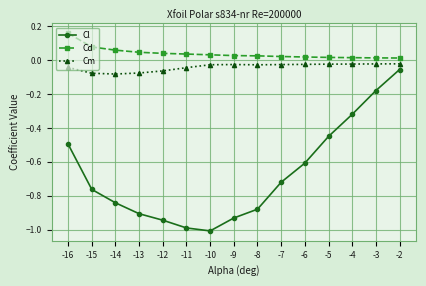

At how many categories does at least one series exceed 0?

15